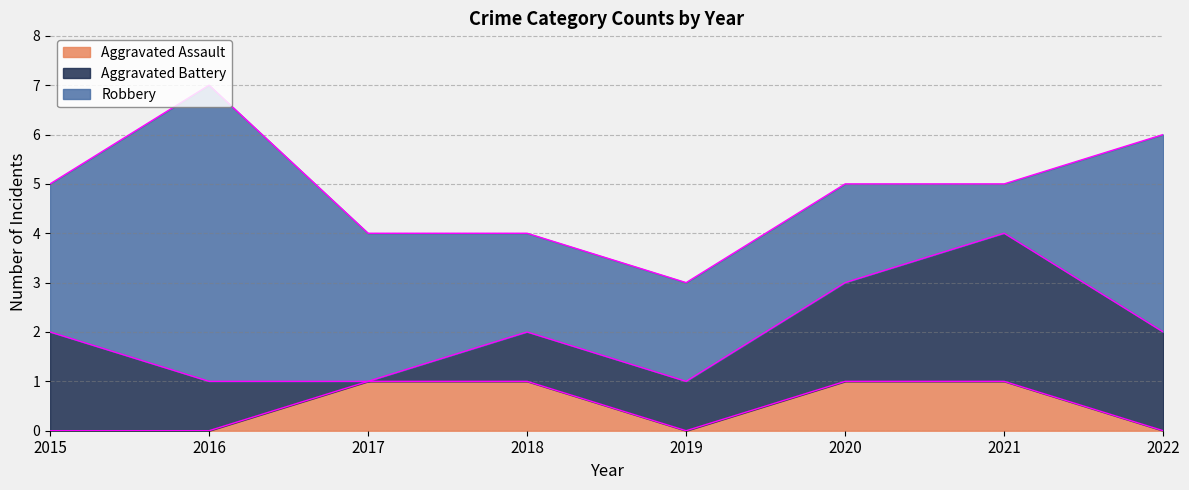

True or false: Robbery has a value of 2 at 2020.

True